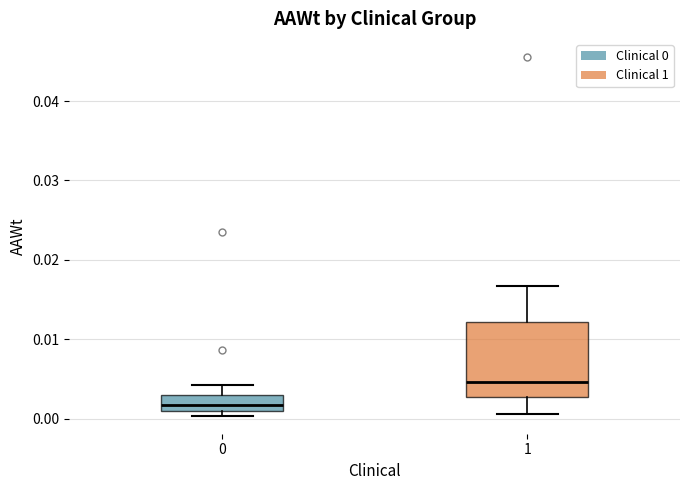

Comparing the boxes themselves (not the whiskers), which one is the tallest?

1